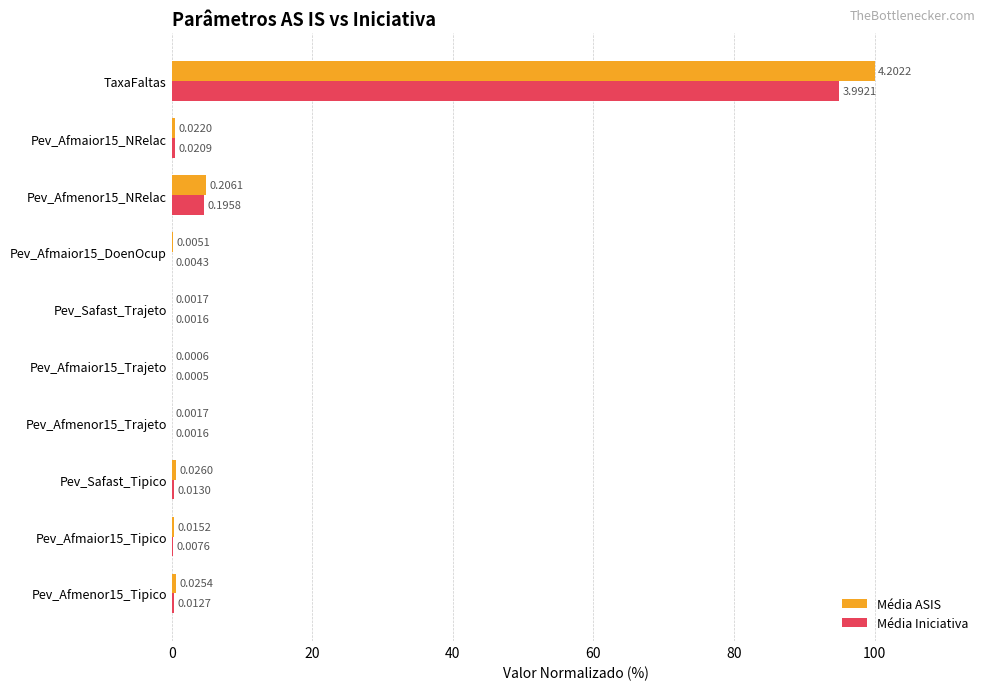

Between Pev_Safast_Tipico and Pev_Safast_Trajeto, which series saw the biggest shift?

Média ASIS